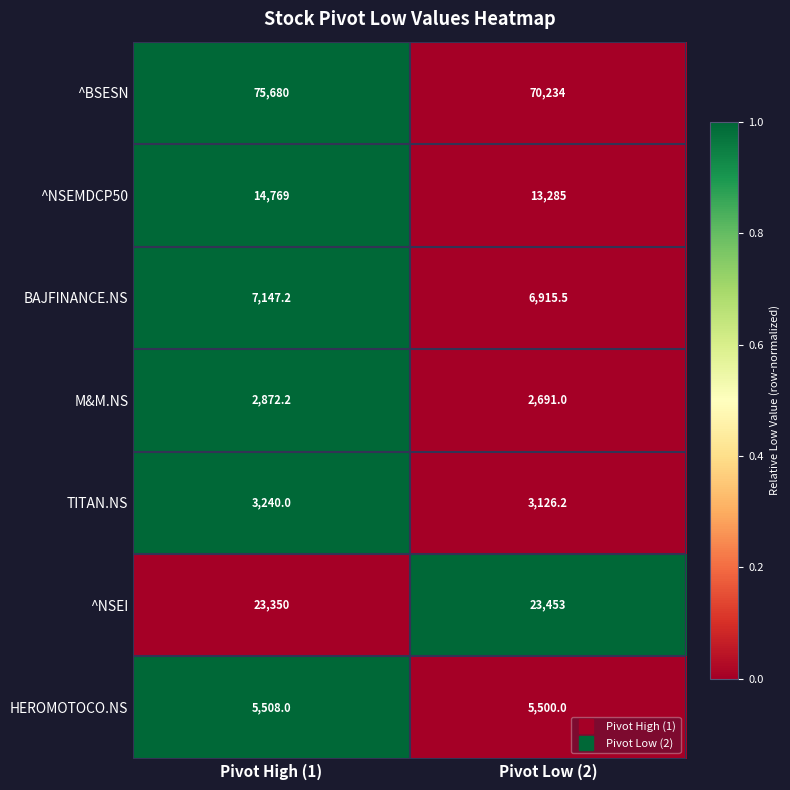

At which category is the sum across all series the highest?

Pivot High (1)